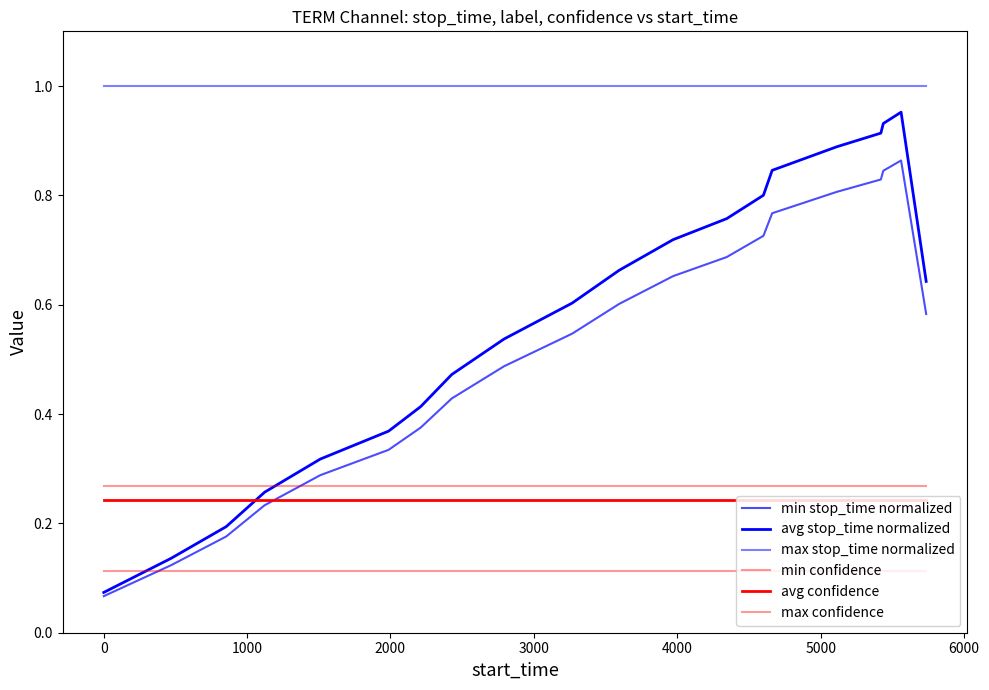

Does the chart display data point markers on the line(s)?

No